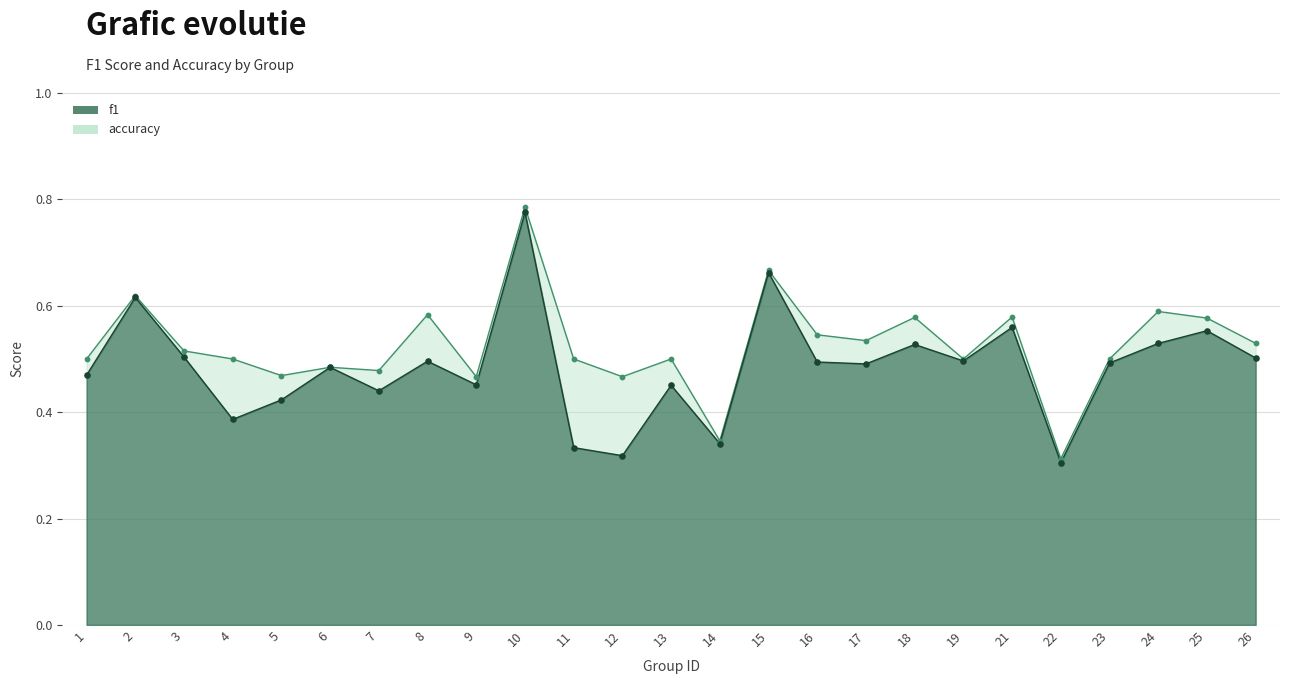

What is the total value across all series at 8?

1.1